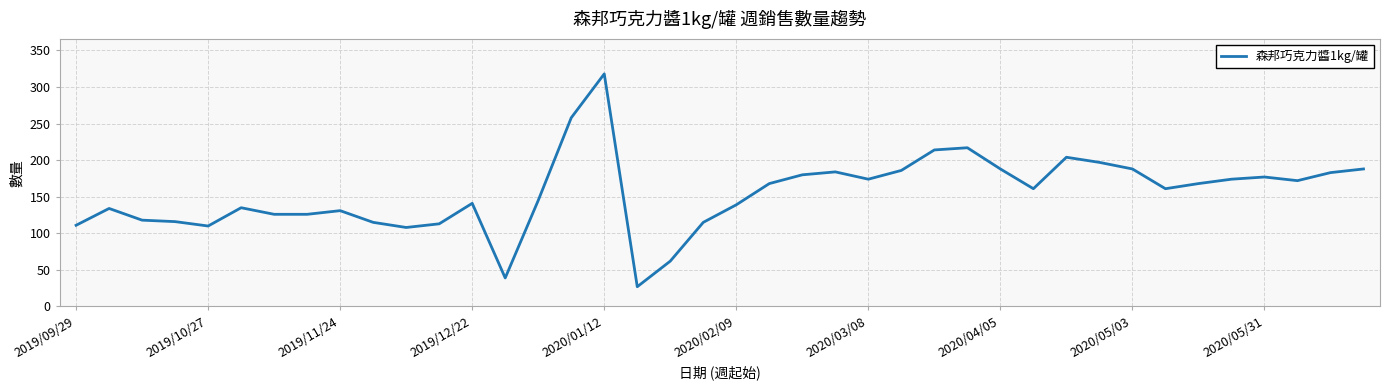

Is this an area chart (filled region under the line)?

No